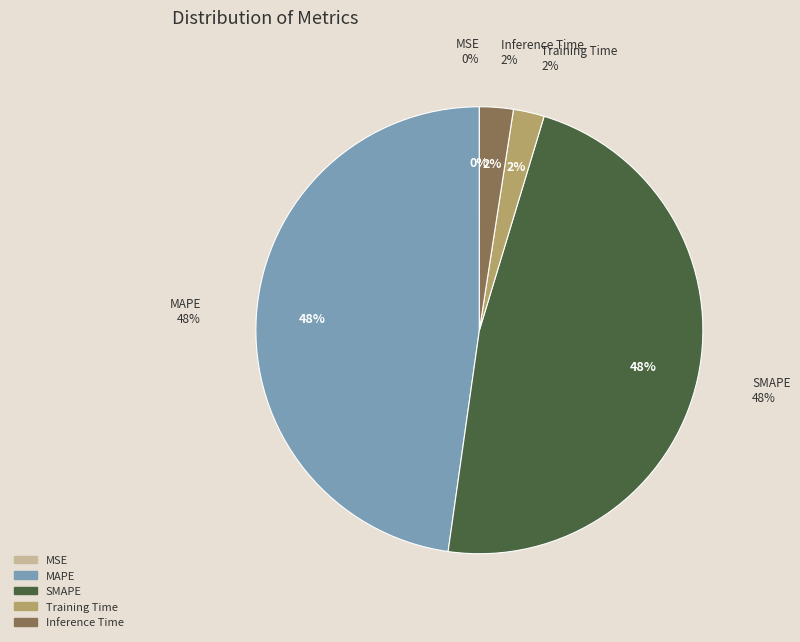

What is the change in value from SMAPE to Training Time?

-0.8